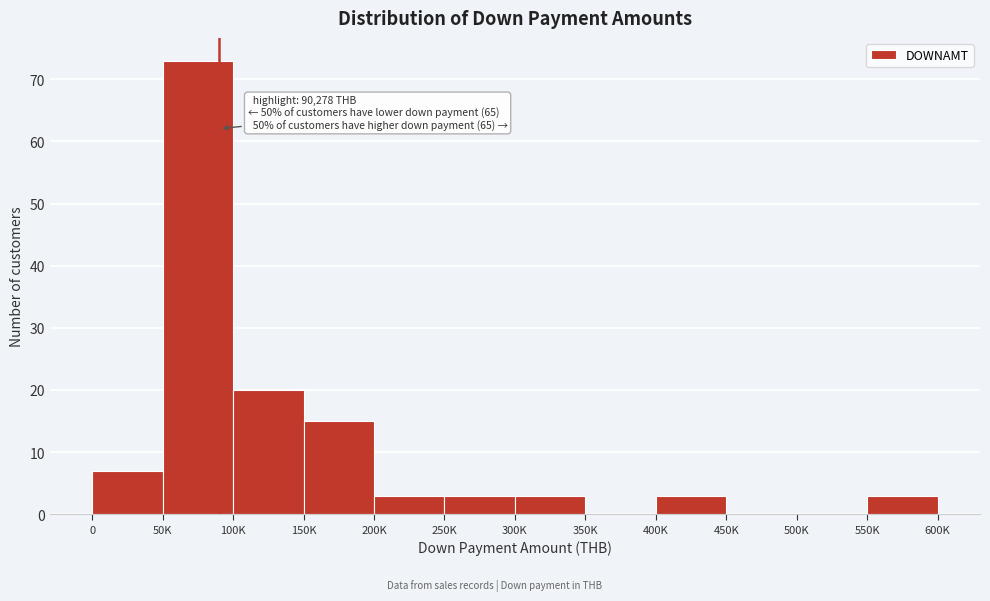

Between 250K and 350K, which is larger?

250K